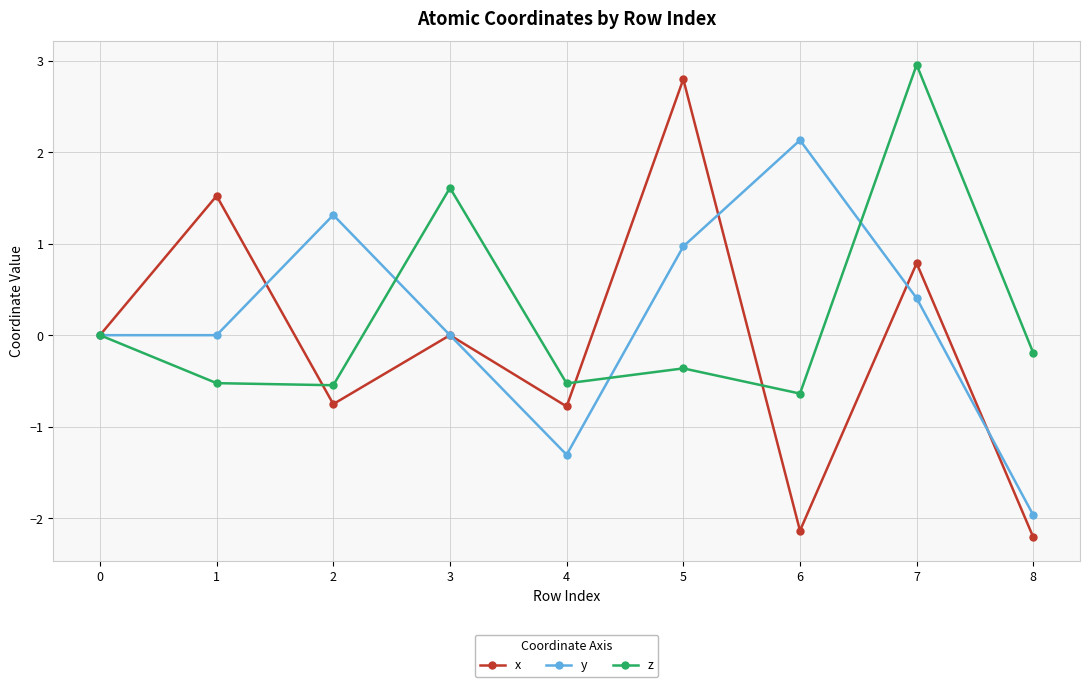

What is the average value of the x series?

-0.1